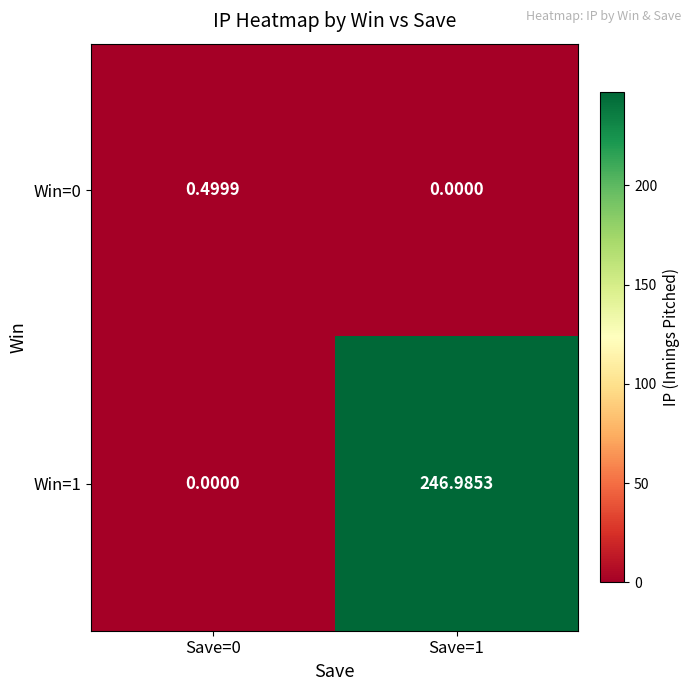

At which category is the sum across all series the highest?

Save=1